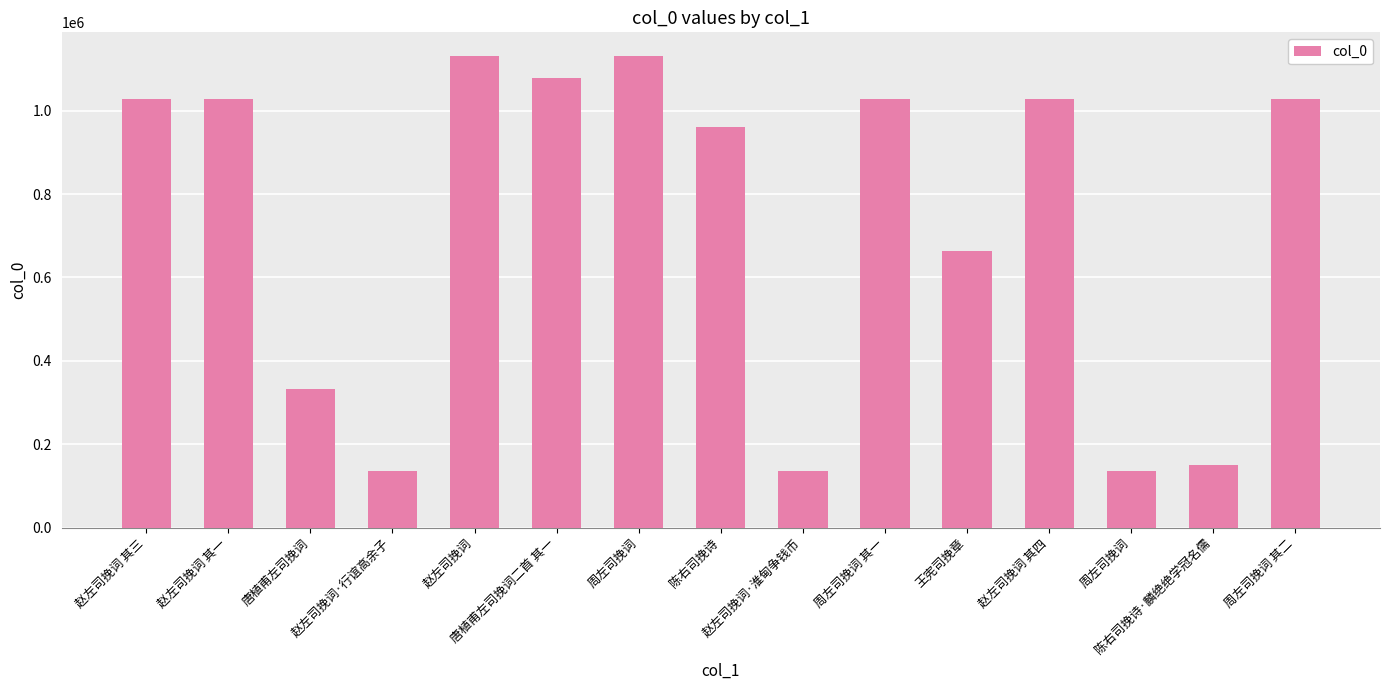

True or false: the data shows 548091 at 周左司挽词 其二.

False